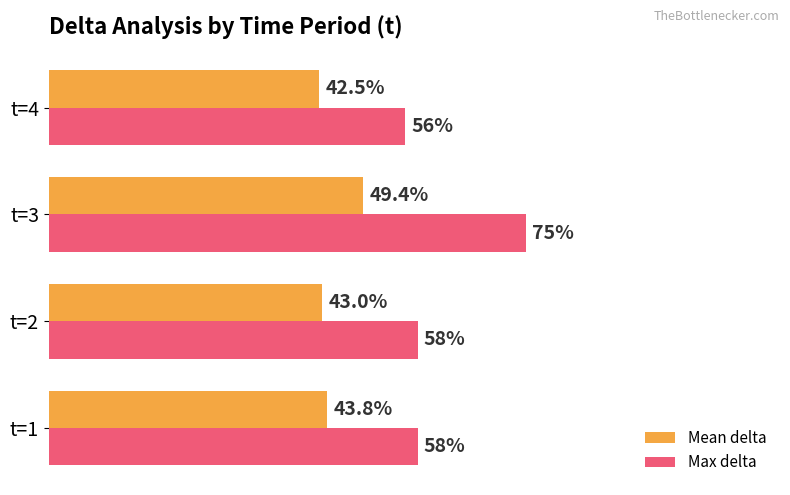

At which label does Mean delta reach its peak?

t=3